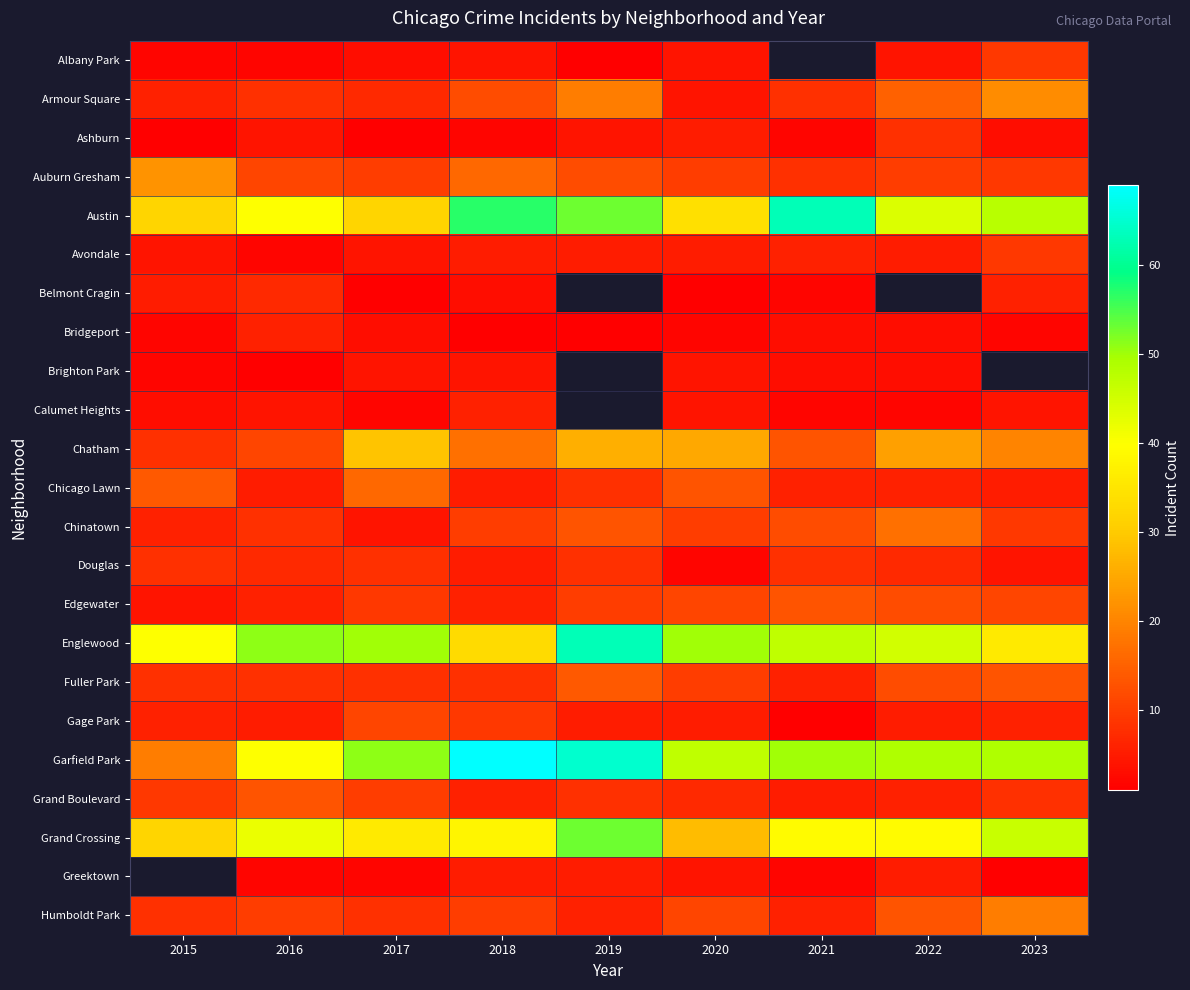

At how many categories does at least one series exceed 28?

9